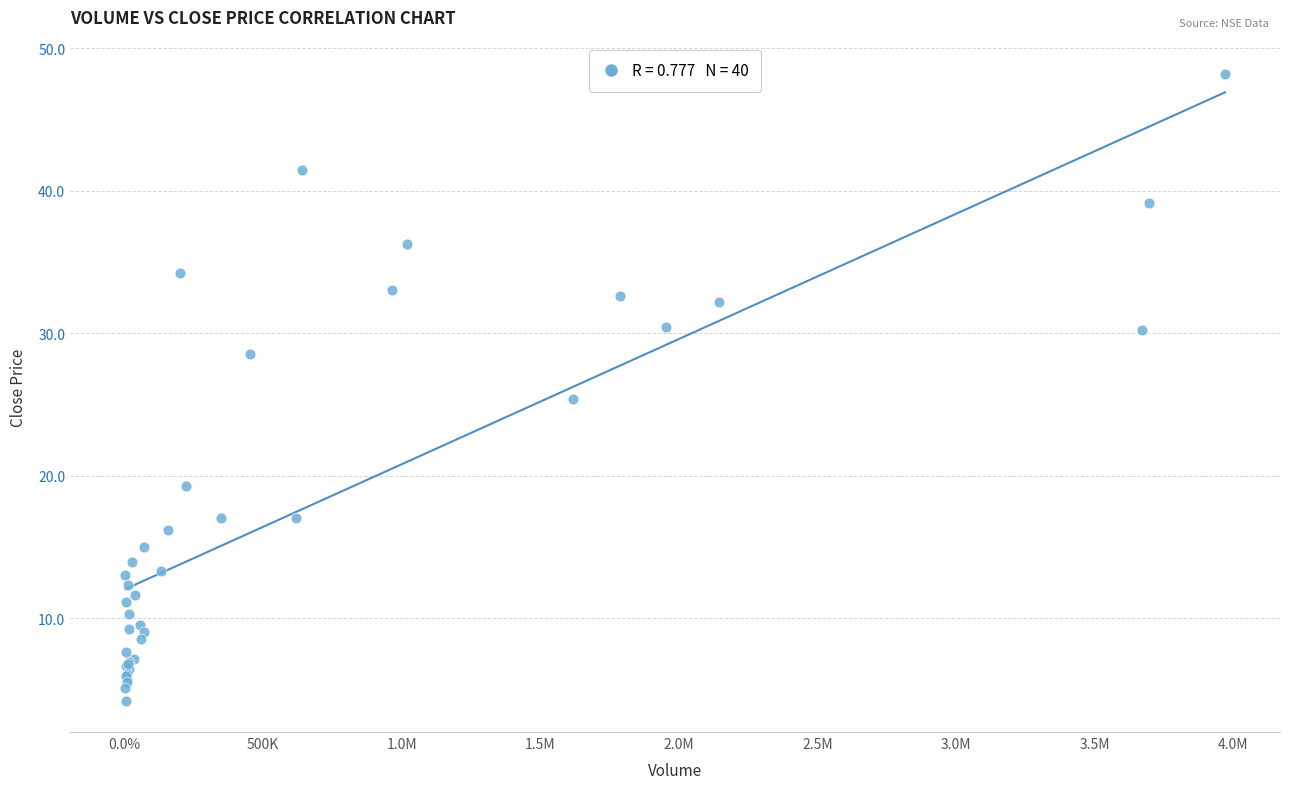

What Y value in the scatter plot is closest to 26?

25.4